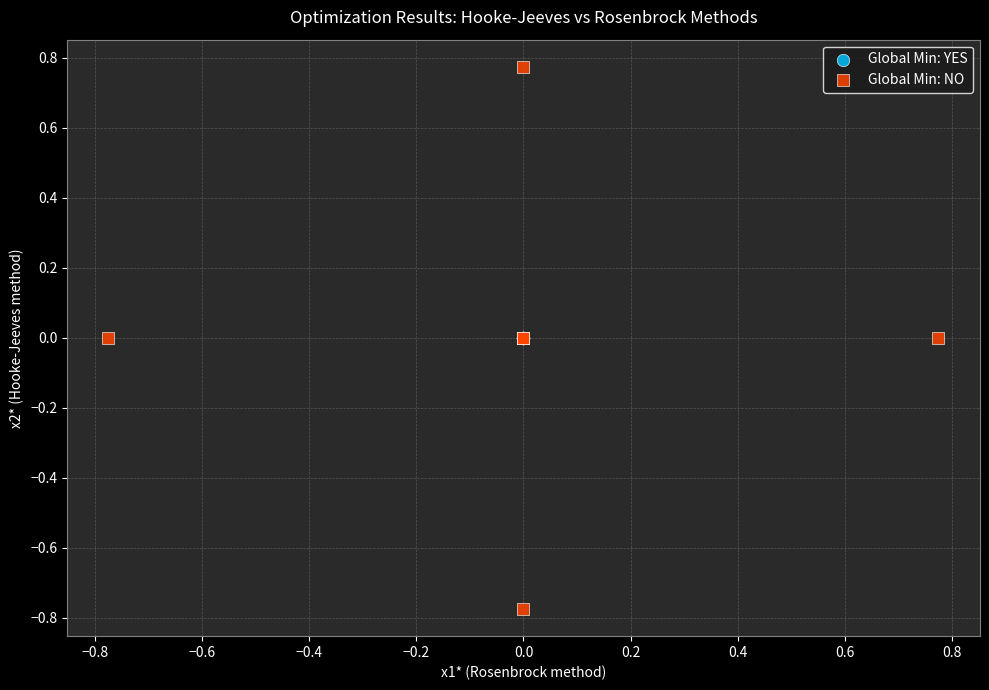

Which series has the widest spread of Y values?

Global Min: NO